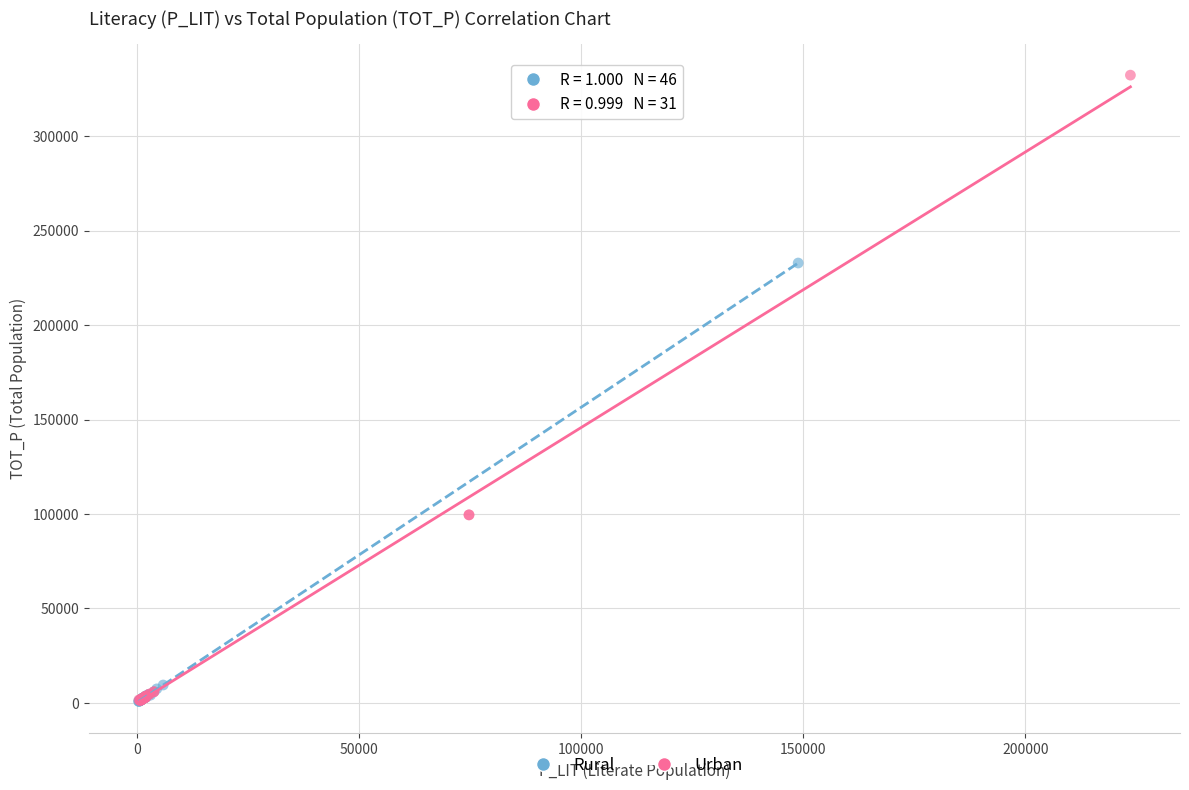

Which series contains the highest Y value?

Urban